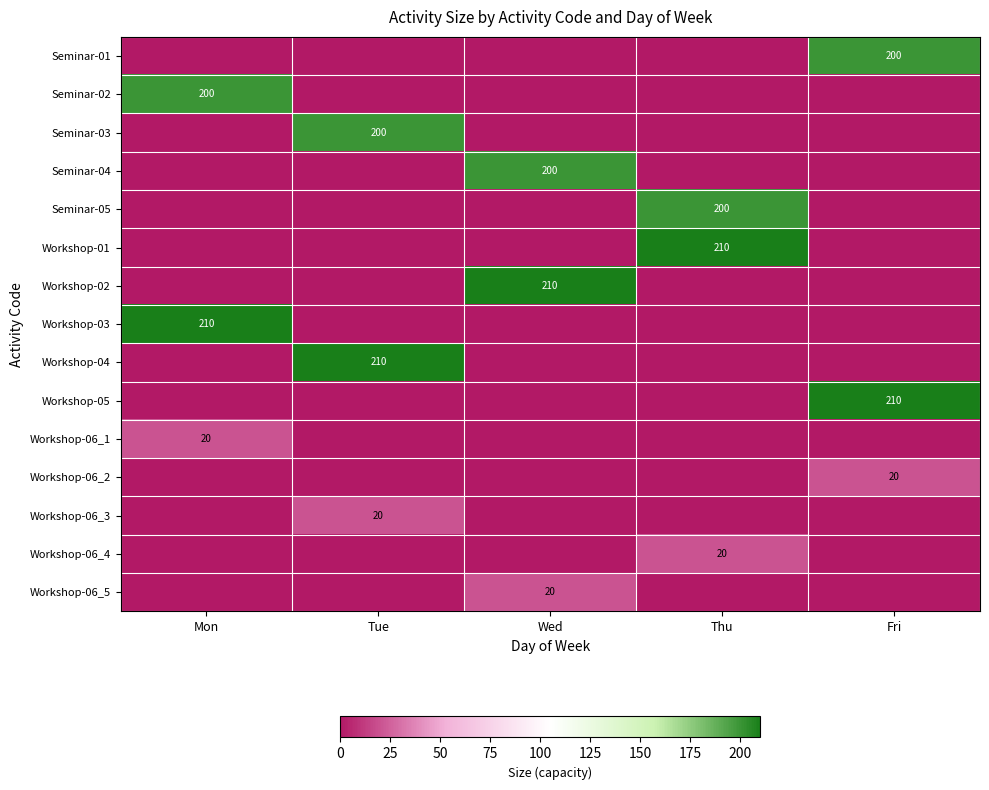

What is the difference between the maximum and minimum values in the Workshop-01 series?

210